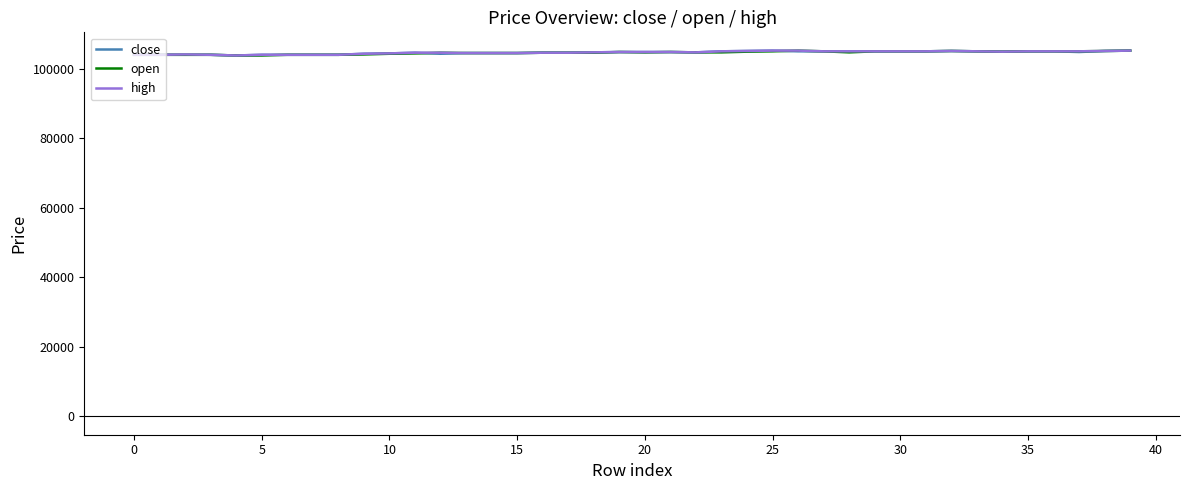

What is the smallest value displayed?

103800